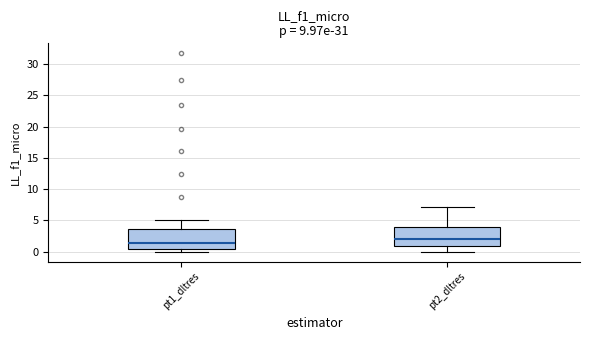

Where is the upper edge of the box for pt2_dltres on the y-axis? The values are not printed on the chart, so give them approximately, as read against the axis.

4.0